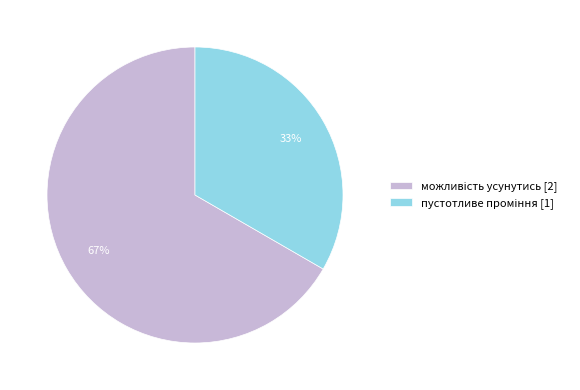

Does any single category account for the majority?

Yes